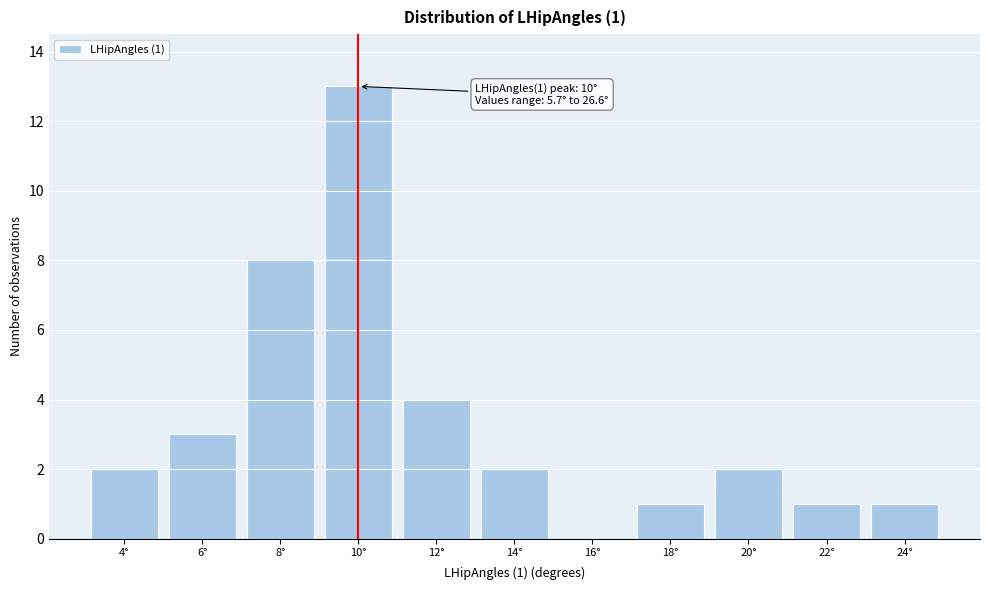

Reading right to left, list all the values displayed in this chart.

24°=1	22°=1	20°=2	18°=1	16°=0	14°=2	12°=4	10°=13	8°=8	6°=3	4°=2